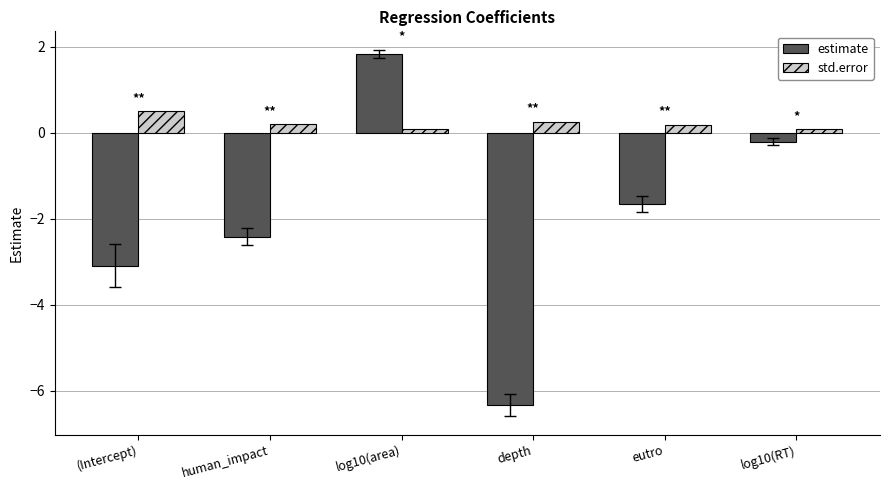

What is the total value across all series at (Intercept)?

-2.6